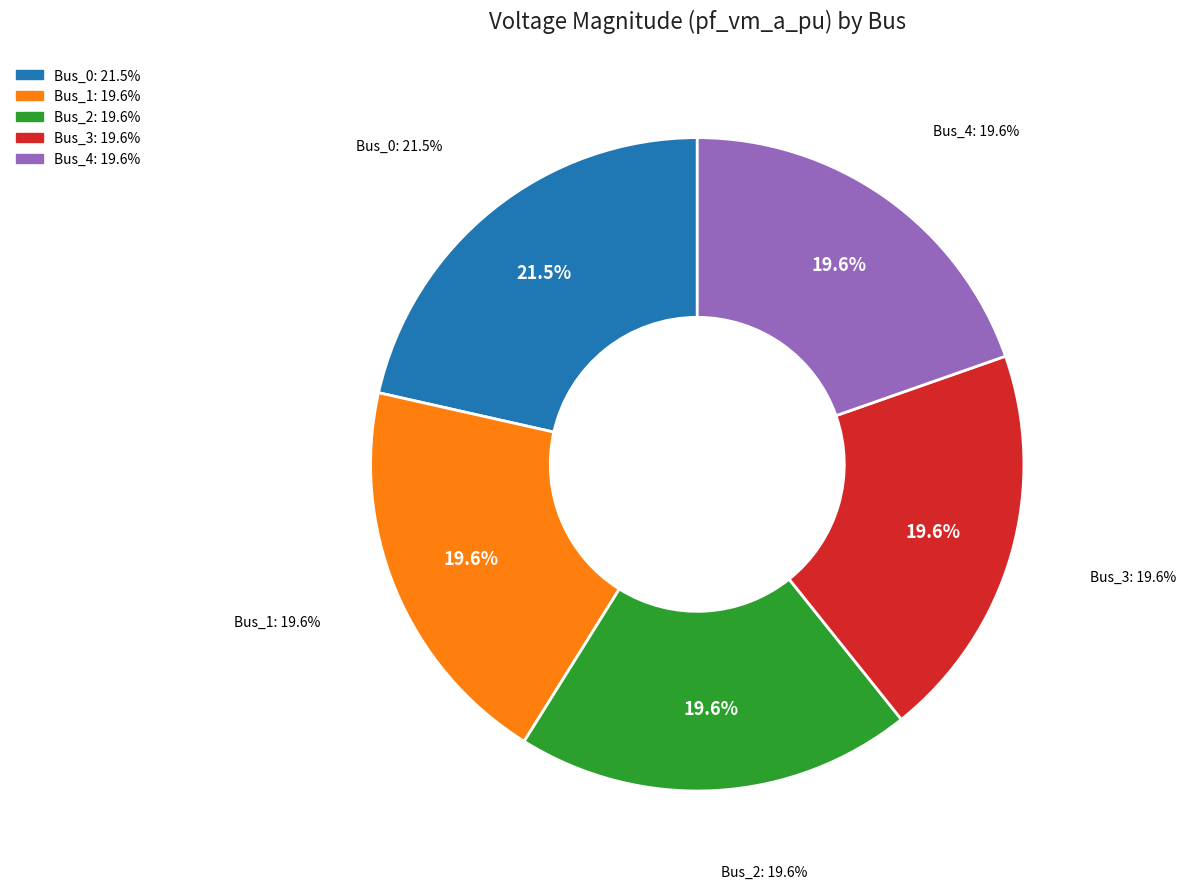

Does any single category account for the majority?

No